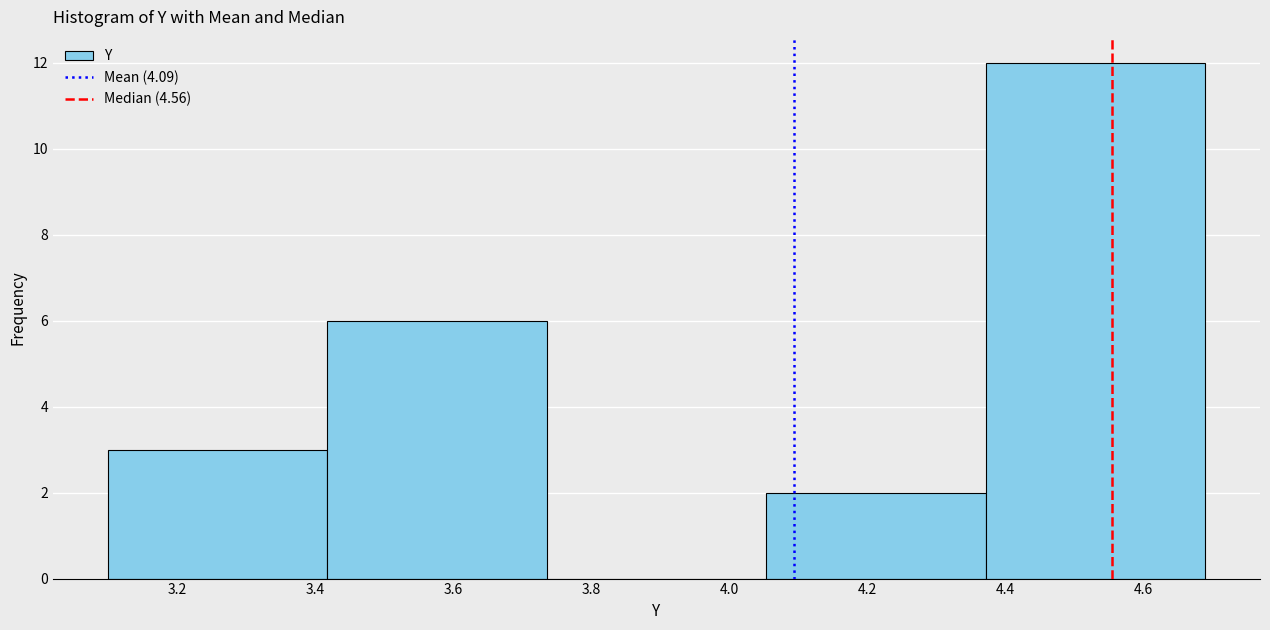

Over which range of the x-axis is the bar tallest?

4.38 to 4.70